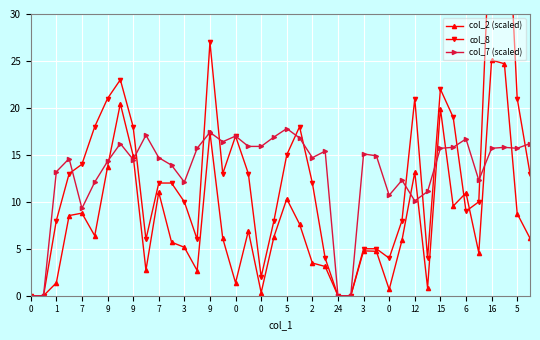

True or false: col_2 (scaled) and col_7 (scaled) intersect in this chart.

True